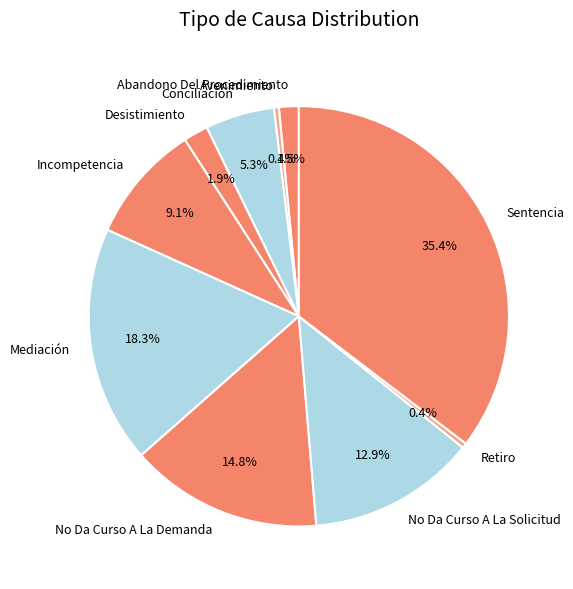

To the nearest percent, what portion does Conciliación represent?

5%